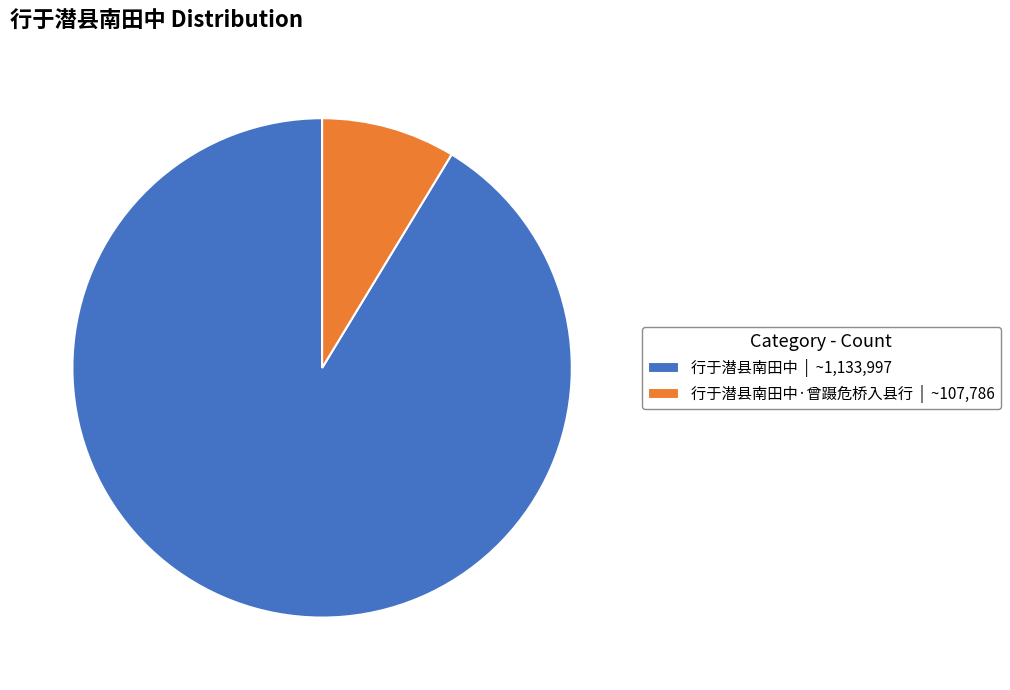

Is it true that 行于潜县南田中·曾蹑危桥入县行 | ~107,786 is 9% of the pie?

True